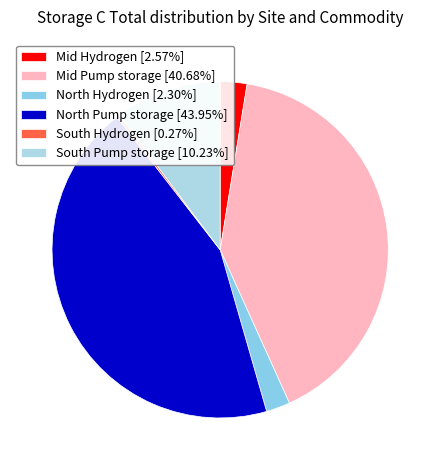

Which category has the smallest portion of the pie?

South Hydrogen